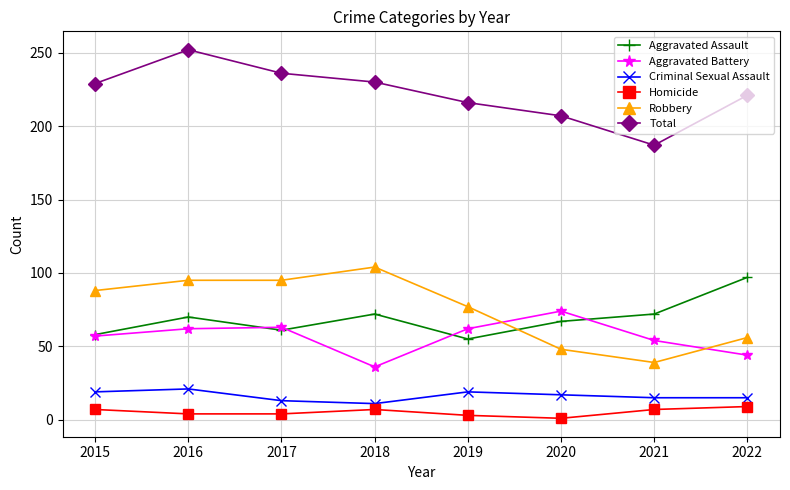

List the series in order of their peak value, highest first.

Total, Robbery, Aggravated Assault, Aggravated Battery, Criminal Sexual Assault, Homicide